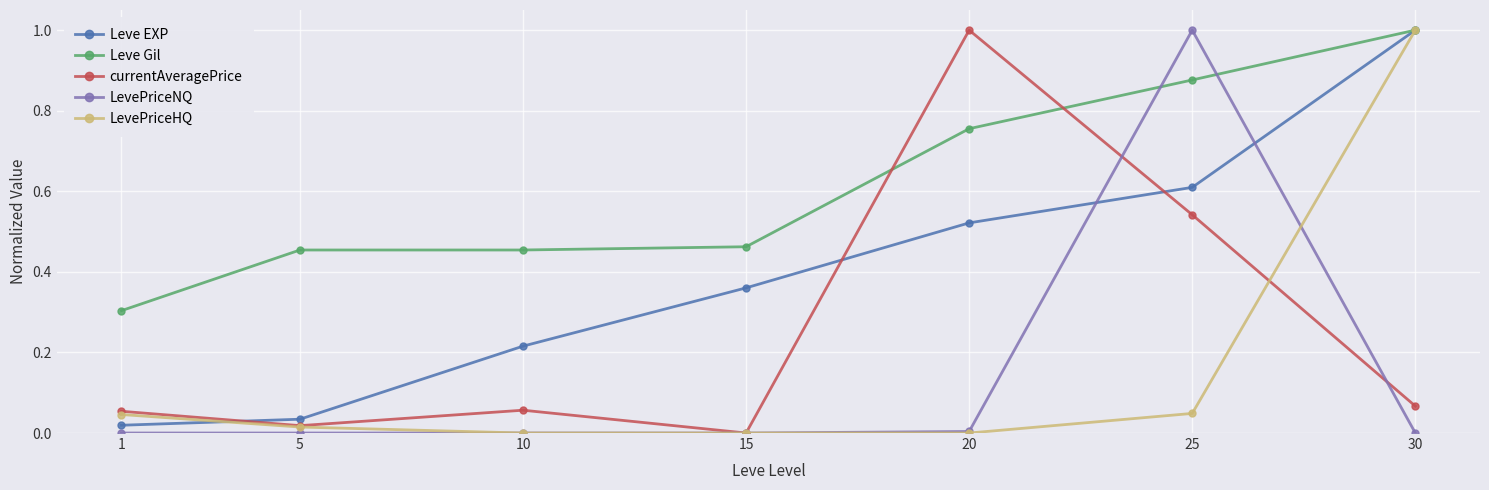

True or false: Leve EXP and LevePriceNQ cross at least once.

True